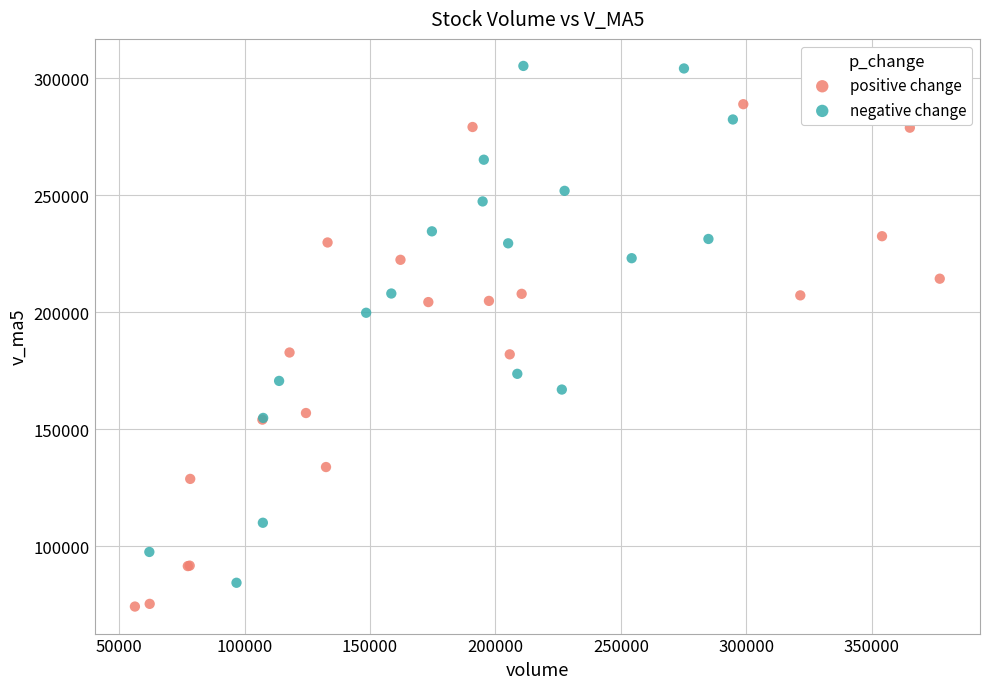

Which series contains the highest Y value?

negative change